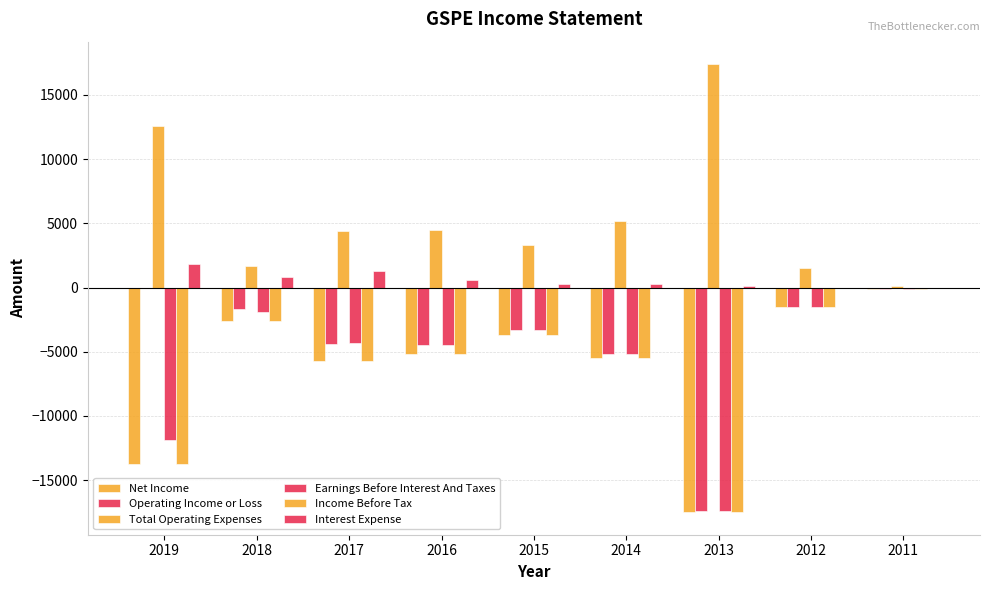

How many categories are shown in the chart?

9